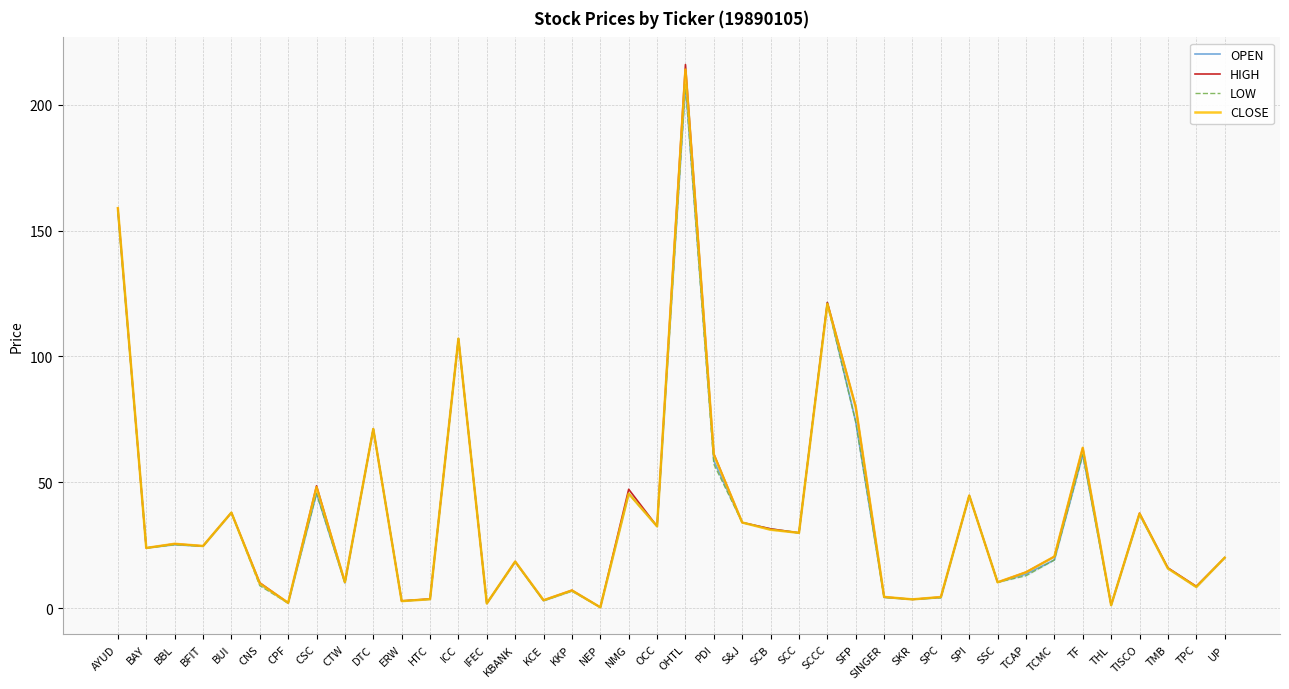

Reading left to right, list all the values displayed in this chart.

OPEN: 157.6	23.9	25.2	24.6	37.9	9.7	2.0	45.6	10.0	71.2	2.8	3.6	107.1	1.9	18.4	2.9	6.9	0.3	45.5	32.5	208.0	58.6	34.0	31.5	29.9	121.5	74.0	4.2	3.5	4.1	44.7	10.3	13.5	19.1	61.0	1.2	37.2	15.9	8.4	20.0
HIGH: 158.9	23.9	25.6	24.7	37.9	10.1	2.1	48.6	10.3	71.2	2.9	3.6	107.1	1.9	18.5	3.2	7.1	0.3	47.2	32.5	216.0	61.3	34.0	31.5	29.9	121.5	80.0	4.5	3.5	4.4	44.7	10.3	14.3	20.5	63.7	1.2	37.7	16.0	8.7	20.0
LOW: 157.6	23.9	25.2	24.6	37.9	8.9	2.0	45.6	10.0	71.2	2.8	3.5	107.1	1.9	18.3	2.9	6.7	0.3	45.5	32.5	208.0	57.2	34.0	31.1	29.9	120.9	74.0	4.2	3.5	4.1	44.7	10.3	12.9	19.1	61.0	1.2	37.2	15.7	8.3	20.0
CLOSE: 158.9	23.9	25.6	24.7	37.9	9.8	2.1	48.0	10.3	71.2	2.8	3.5	107.1	1.9	18.5	3.1	7.0	0.3	45.5	32.5	214.0	60.9	34.0	31.1	29.9	120.9	80.0	4.5	3.5	4.4	44.7	10.3	14.2	20.5	63.7	1.2	37.6	15.7	8.4	20.0